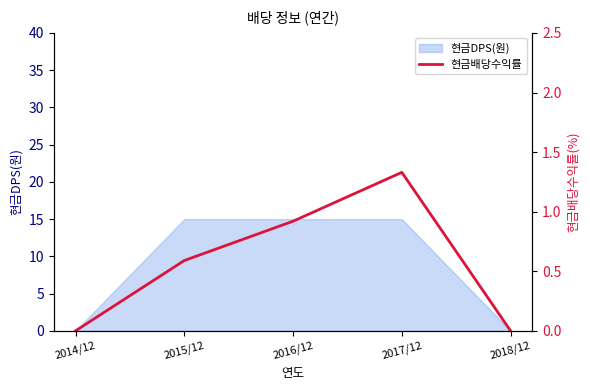

Rank the categories by value from lowest to highest.

2014/12, 2018/12, 2015/12, 2016/12, 2017/12